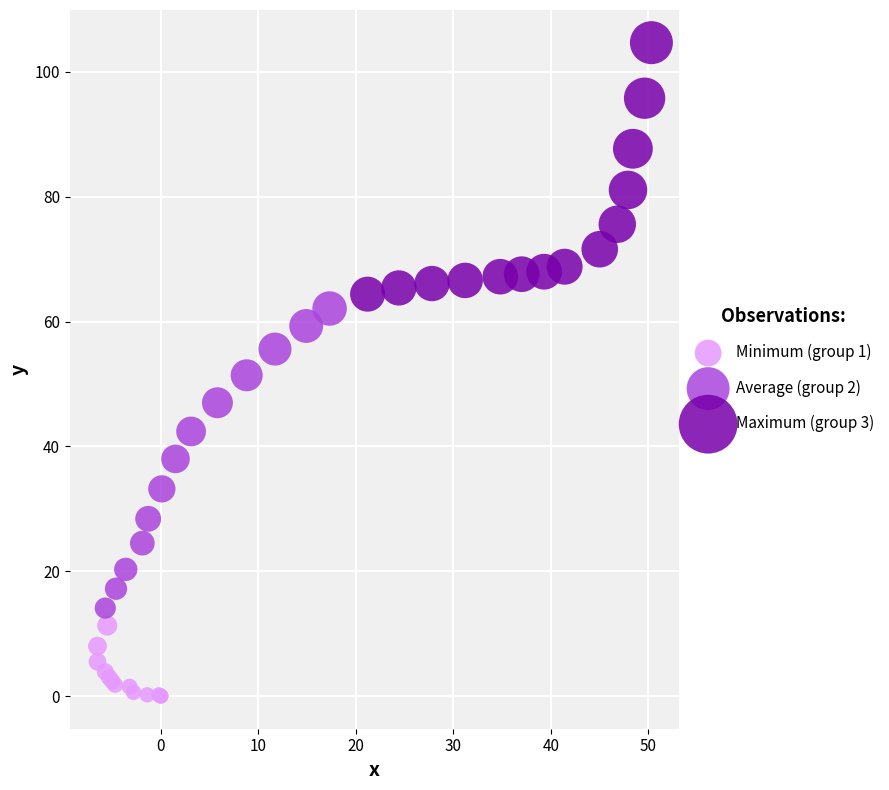

Which series contains the lowest Y value?

Minimum (group 1)